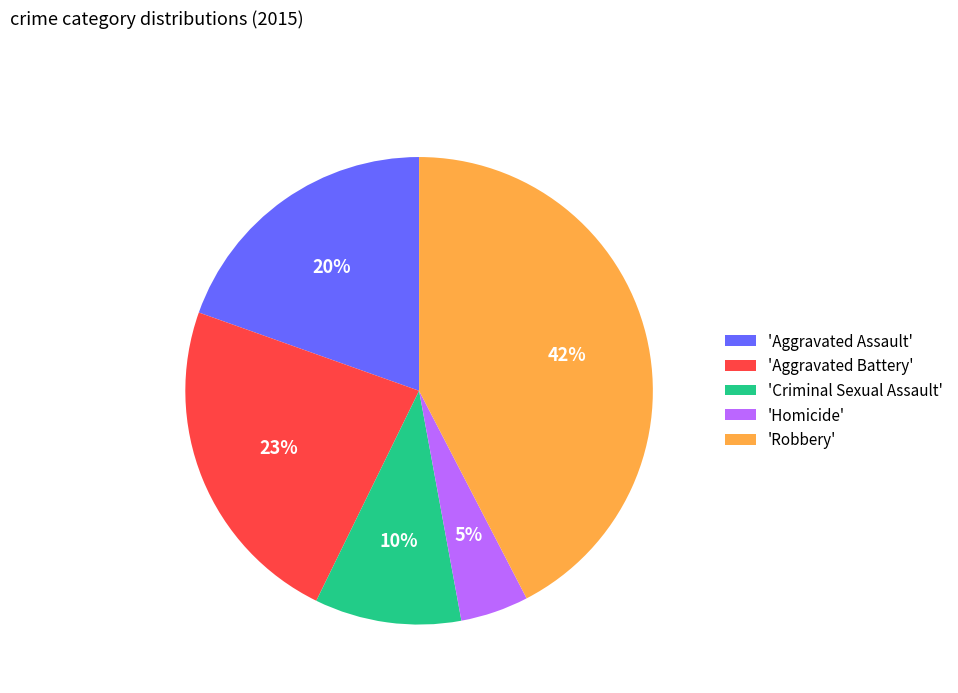

True or false: 'Homicide' accounts for 5% of the total.

True